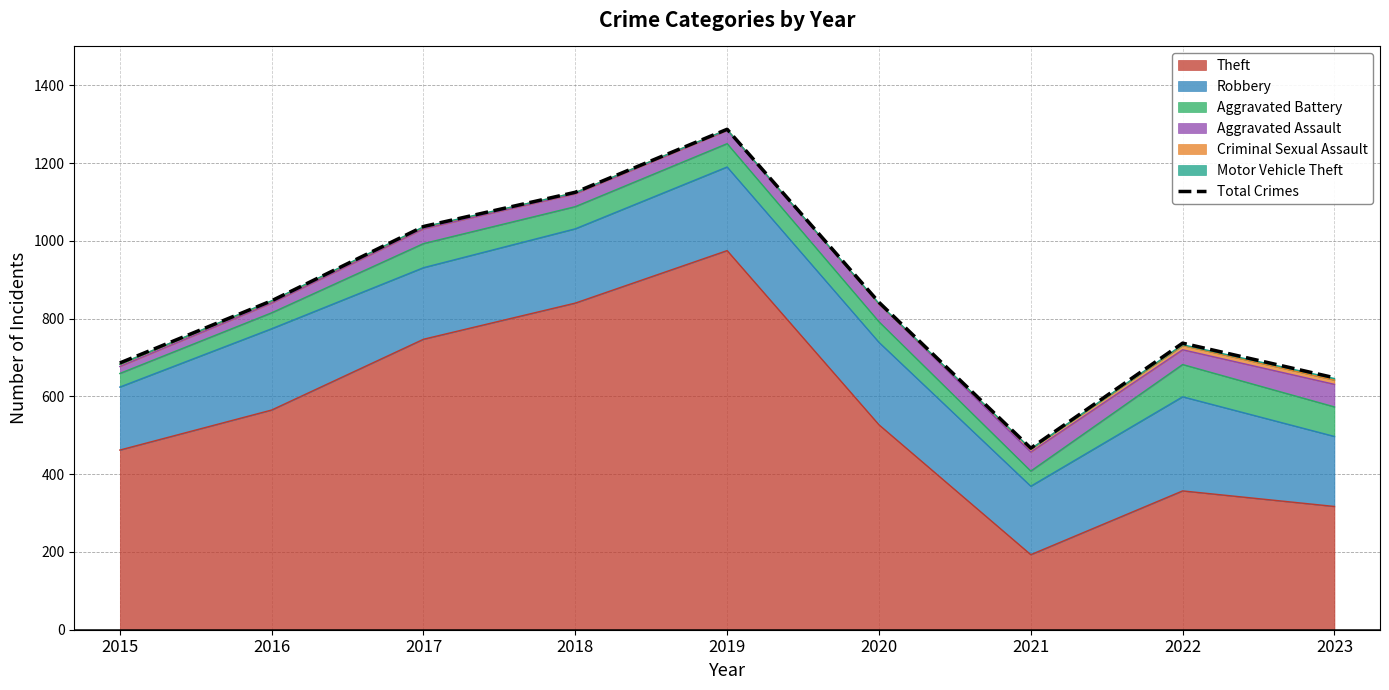

The value at 2020 is 842. True or false?

True